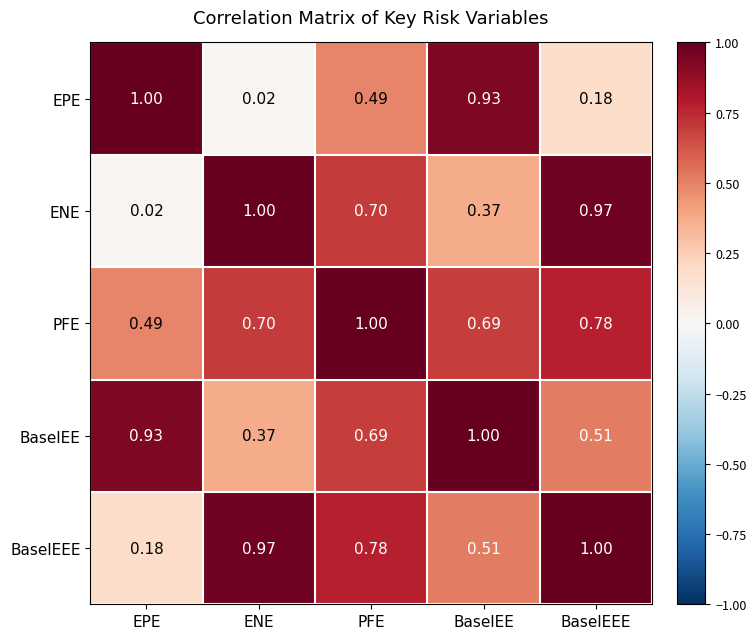

List the labels in order of BaselEE value, largest first.

BaselEE, EPE, PFE, BaselEEE, ENE